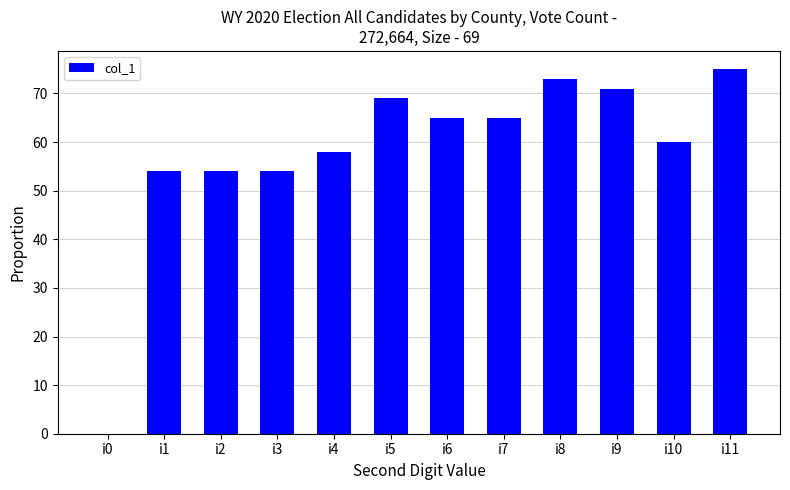

The chart shows a value of 65 at i7. True or false?

True